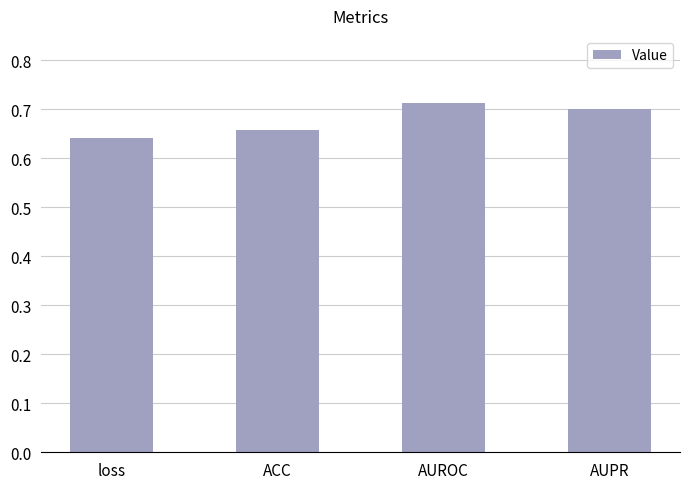

What is the label of the 1st bar from the right?

AUPR